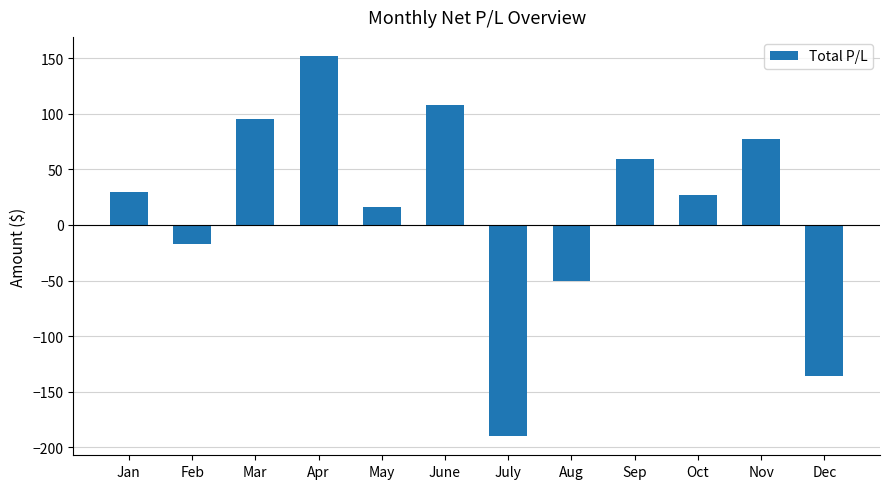

What is the average value?

14